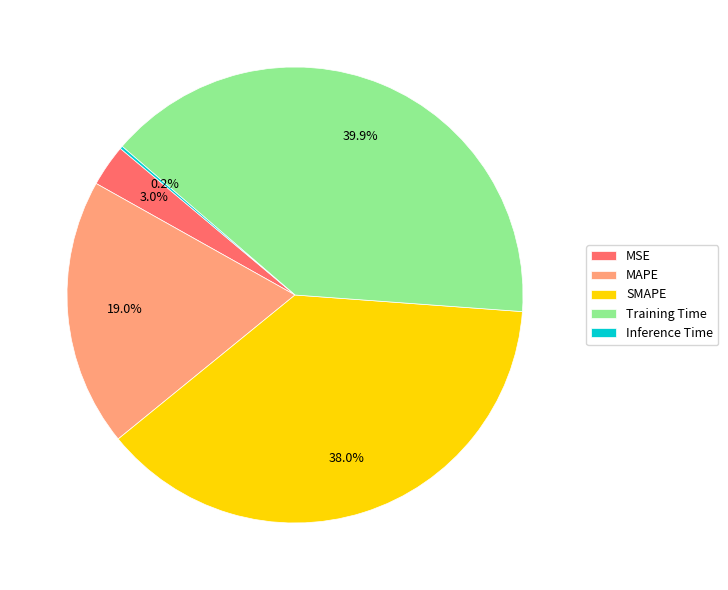

Which category has the biggest portion of the pie?

Training Time